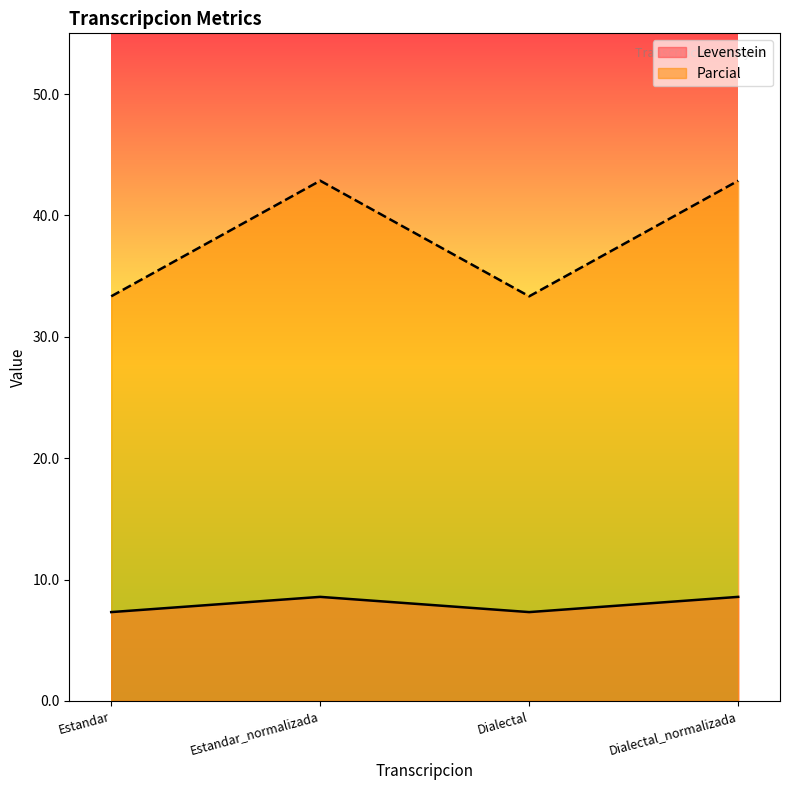

How many values in the Parcial series are below 42?

2